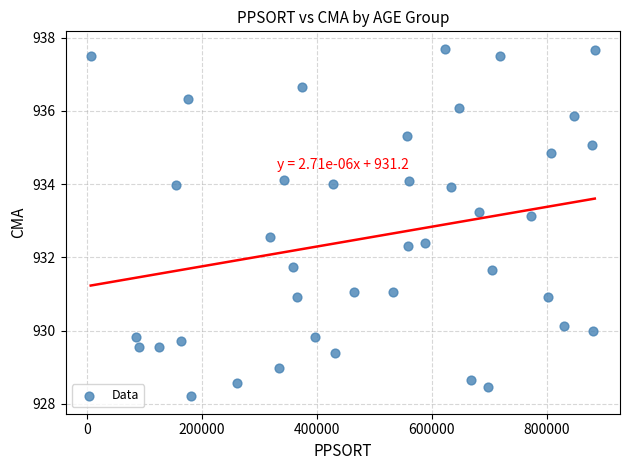

What is the range of Y values (max minus min)?

9.5